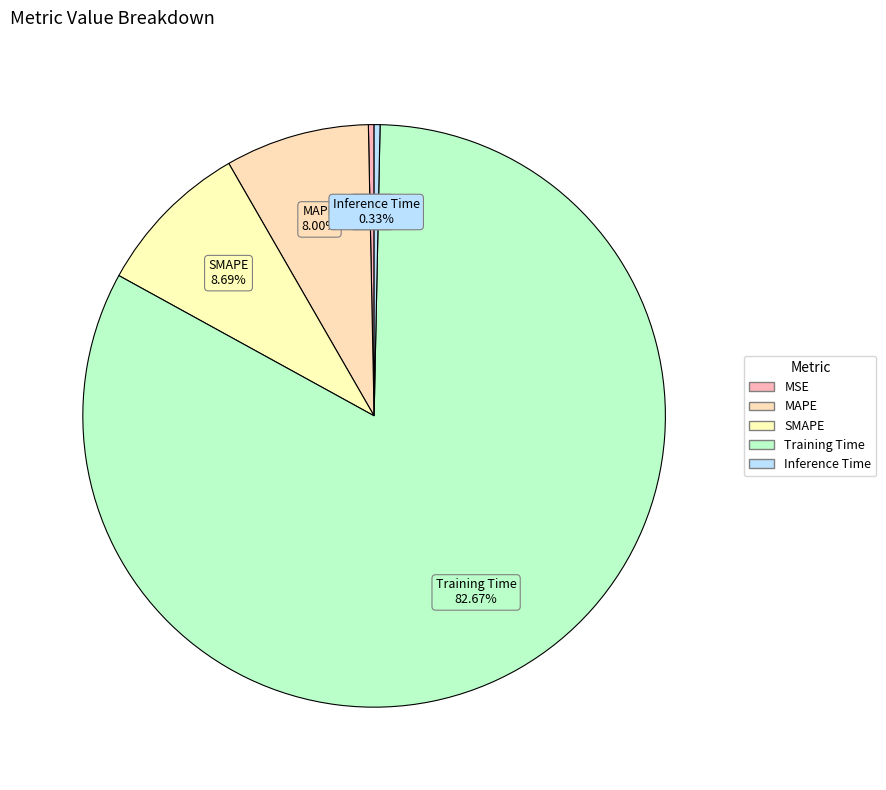

How many segments does this pie chart have?

5